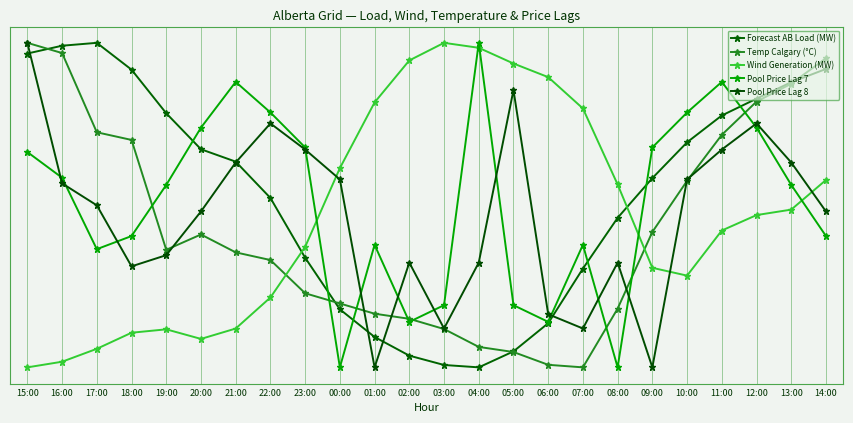

Does the chart have visible grid lines?

Yes